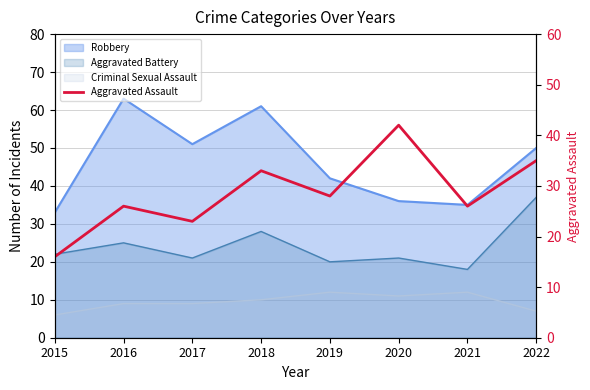

What is the ratio of the value at 2015 to the value at 2017?

0.7